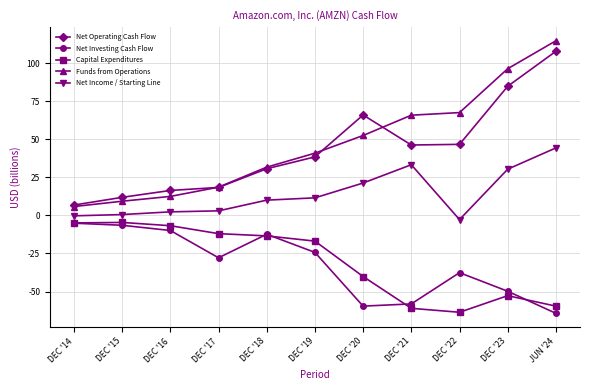

Is it true that Capital Expenditures equals -18.2 at DEC '17?

False